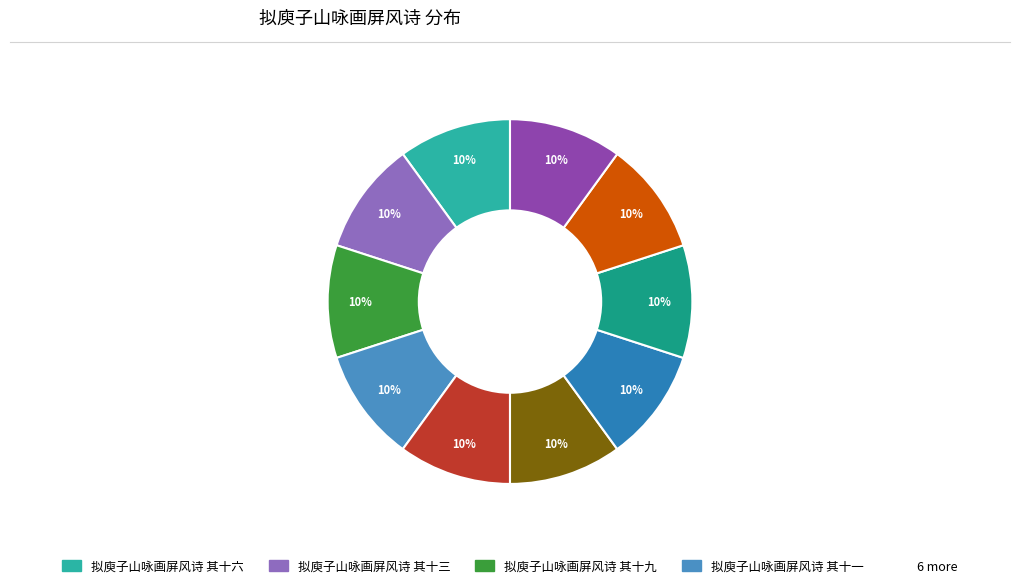

Which slice is the largest?

拟庾子山咏画屏风诗 其十九